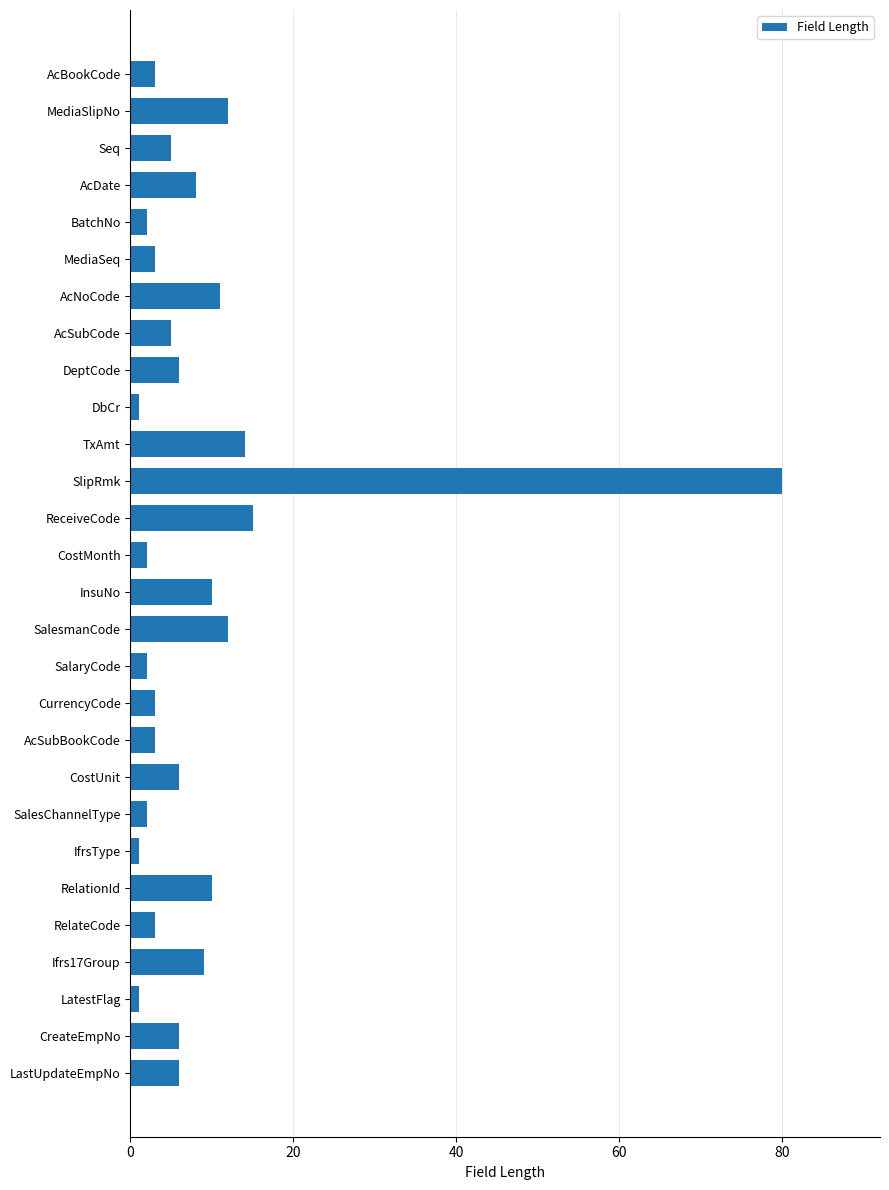

Reading top to bottom, extract all data points from this chart.

3	12	5	8	2	3	11	5	6	1	14	80	15	2	10	12	2	3	3	6	2	1	10	3	9	1	6	6